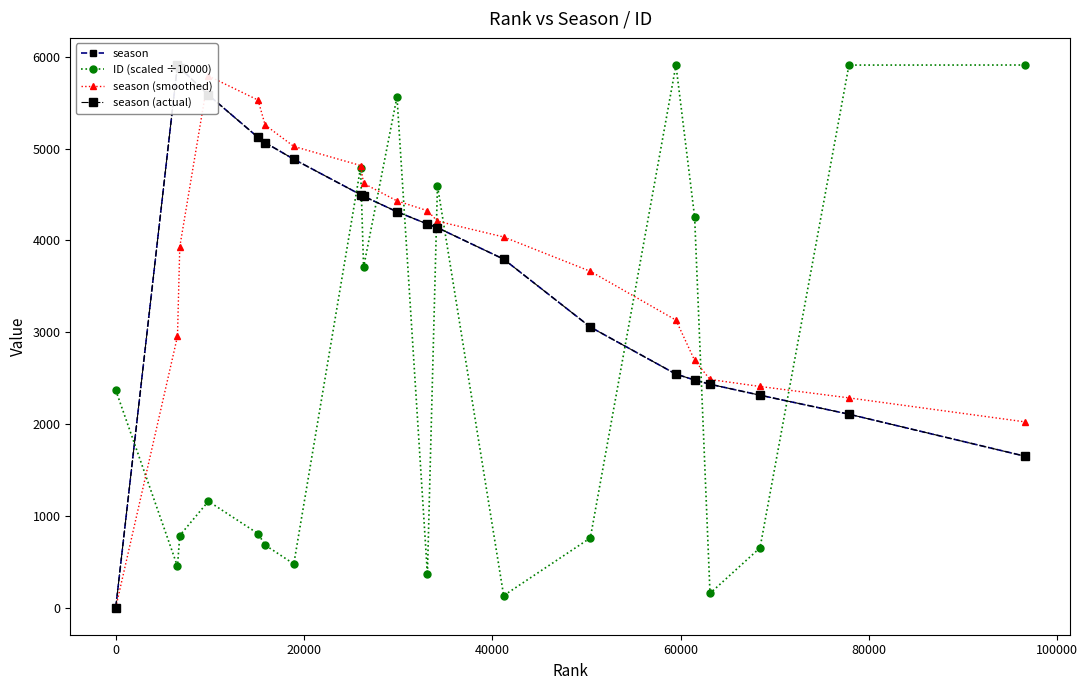

What is the difference between the maximum and second lowest values in the season series?

4261.0